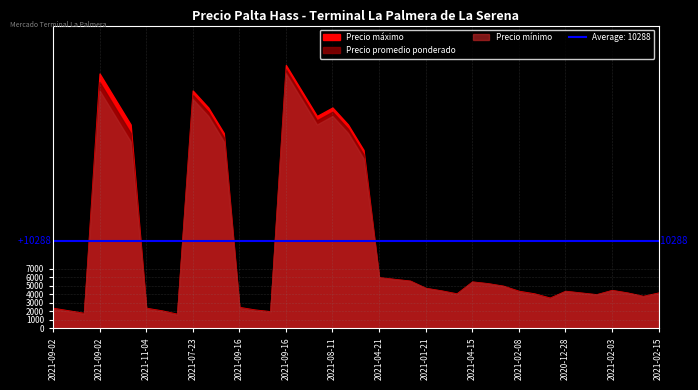

What is the value of the Precio promedio ponderado point at the 36th from the left?

4375